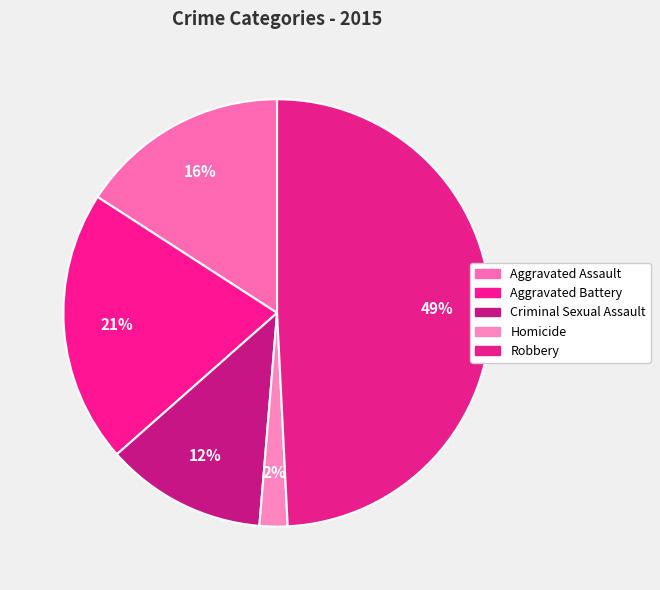

Count the number of slices in the pie.

5